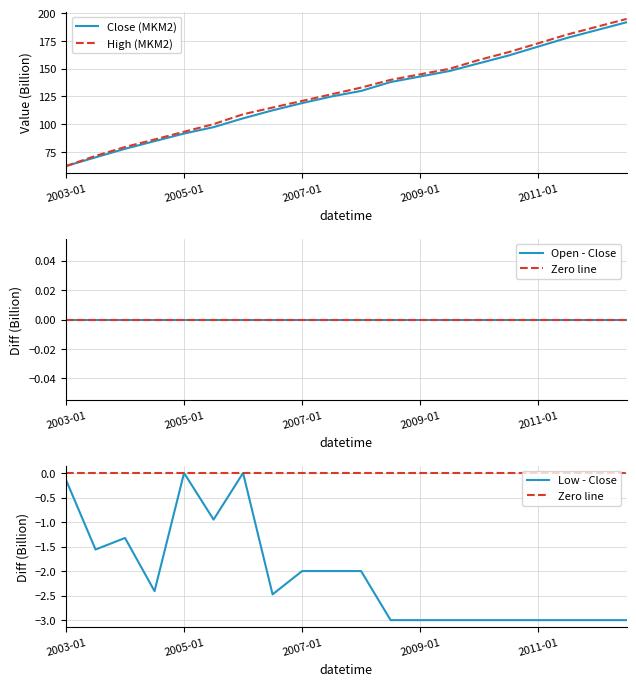

Which category has the lowest value in the Close (MKM2) series?

2003-01